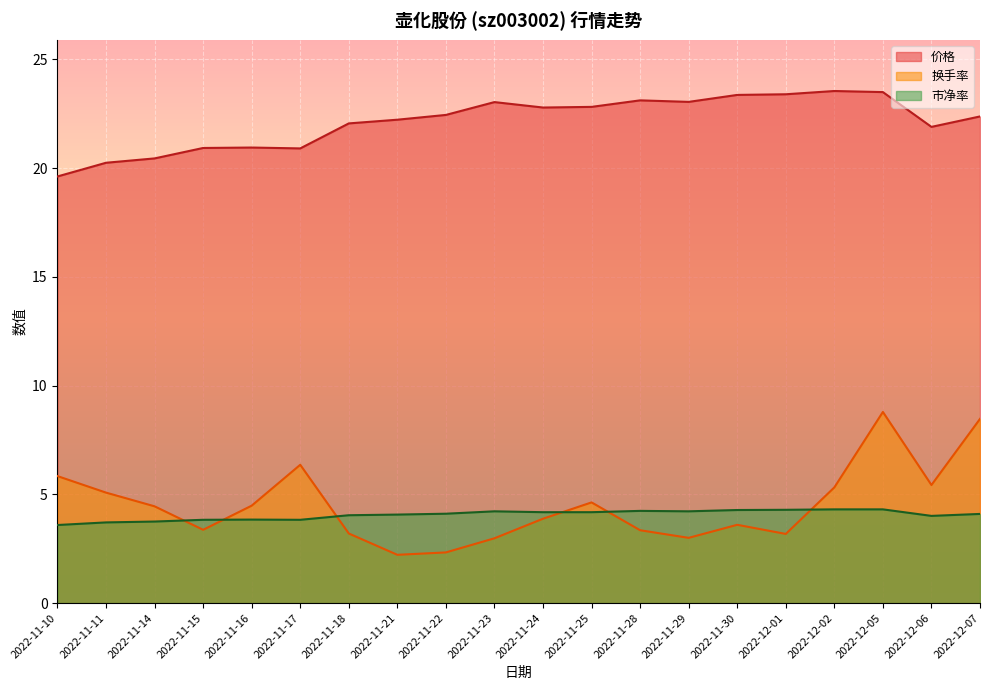

Which category has the lowest value across all series?

2022-11-21